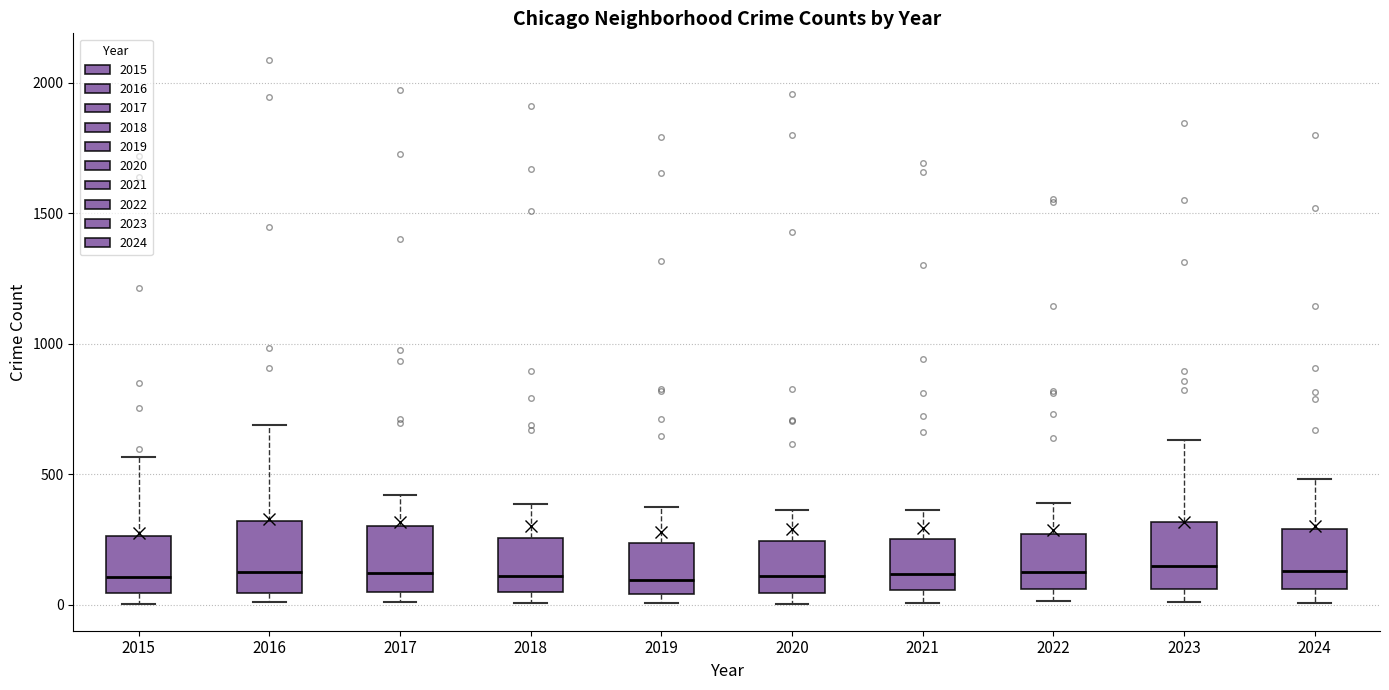

Reading left to right, read every box against the y-axis: the position of its median line, the range the box covers, and the ends of its whiskers. The values are not printed on the chart, so give them approximately, as read against the axis.

2015: median 100, box 50 to 250, whiskers 0 to 550
2016: median 150, box 50 to 300, whiskers 0 to 700
2017: median 100, box 50 to 300, whiskers 0 to 400
2018: median 100, box 50 to 250, whiskers 0 to 400
2019: median 100, box 50 to 250, whiskers 0 to 400
2020: median 100, box 50 to 250, whiskers 0 to 350
2021: median 100, box 50 to 250, whiskers 0 to 350
2022: median 100, box 50 to 250, whiskers 0 to 400
2023: median 150, box 50 to 300, whiskers 0 to 650
2024: median 150, box 50 to 300, whiskers 0 to 500